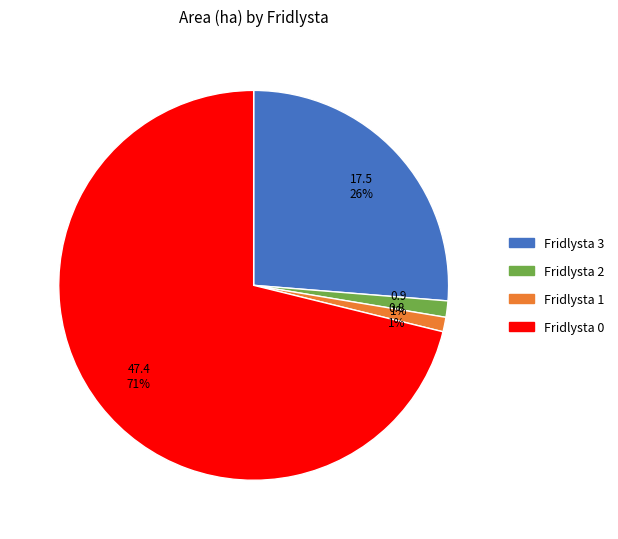

Is there a majority slice in this chart?

Yes